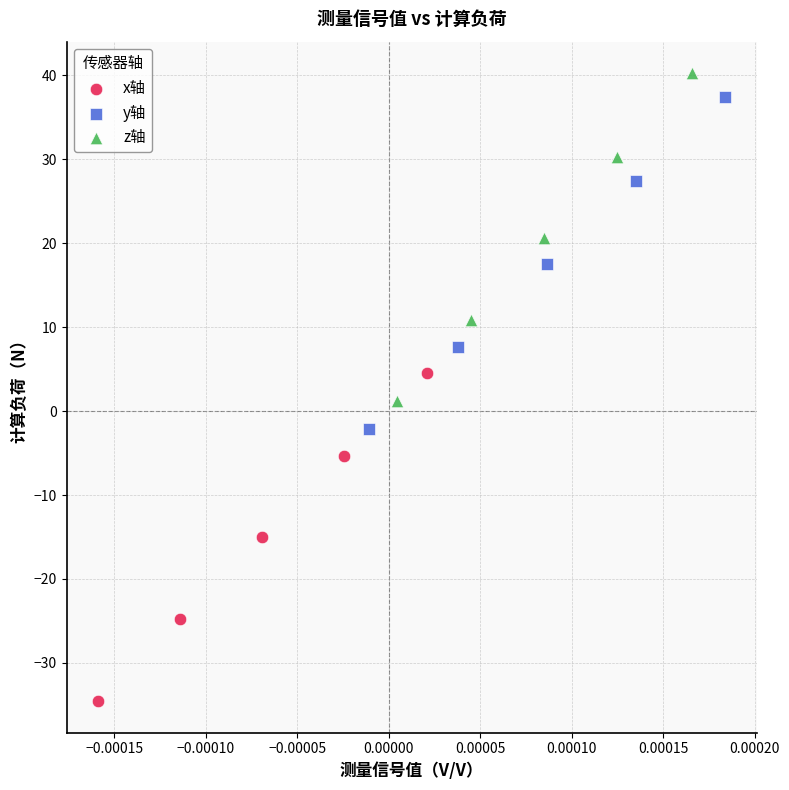

Which series contains the highest Y value?

z轴